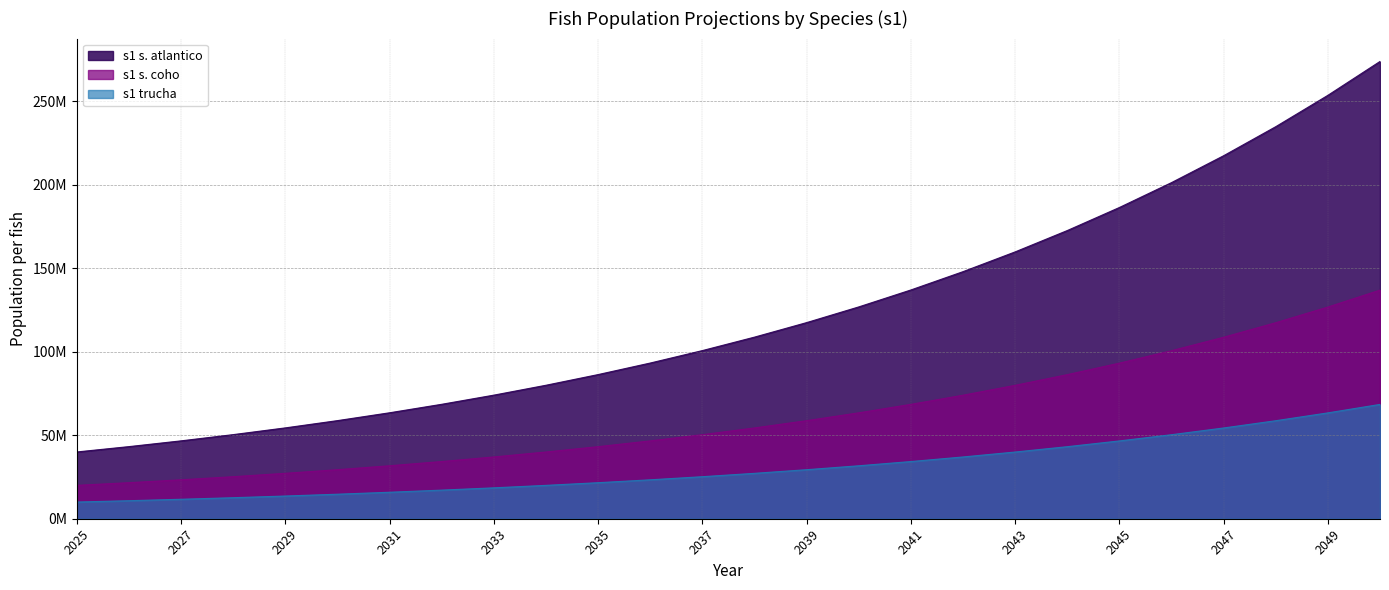

True or false: s1 s. coho and s1 s. atlantico cross at least once.

False